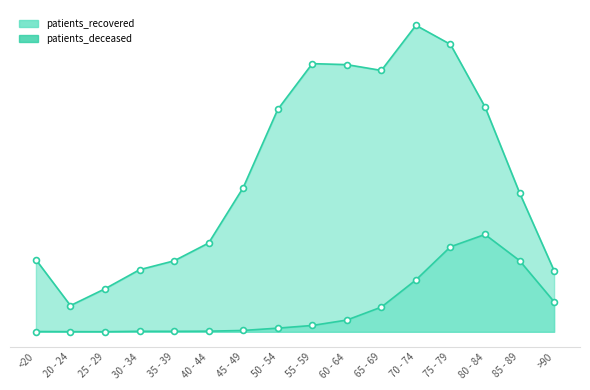

What is the total value across all series at 45 - 49?

3061